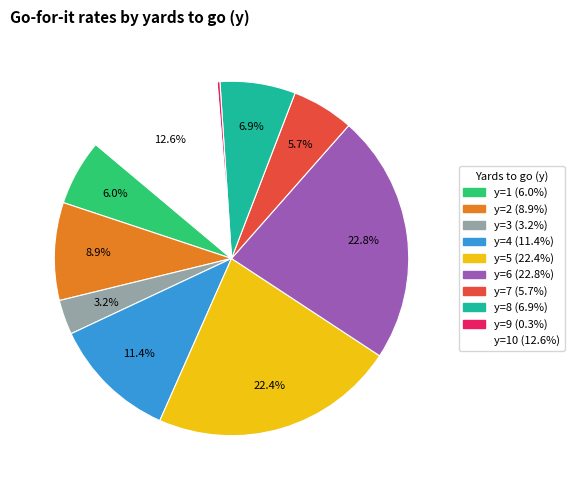

Does any single category account for the majority?

No